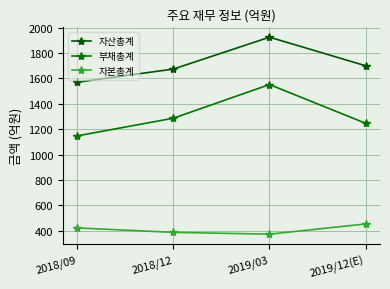

True or false: 자본총계 and 부채총계 cross at least once.

False